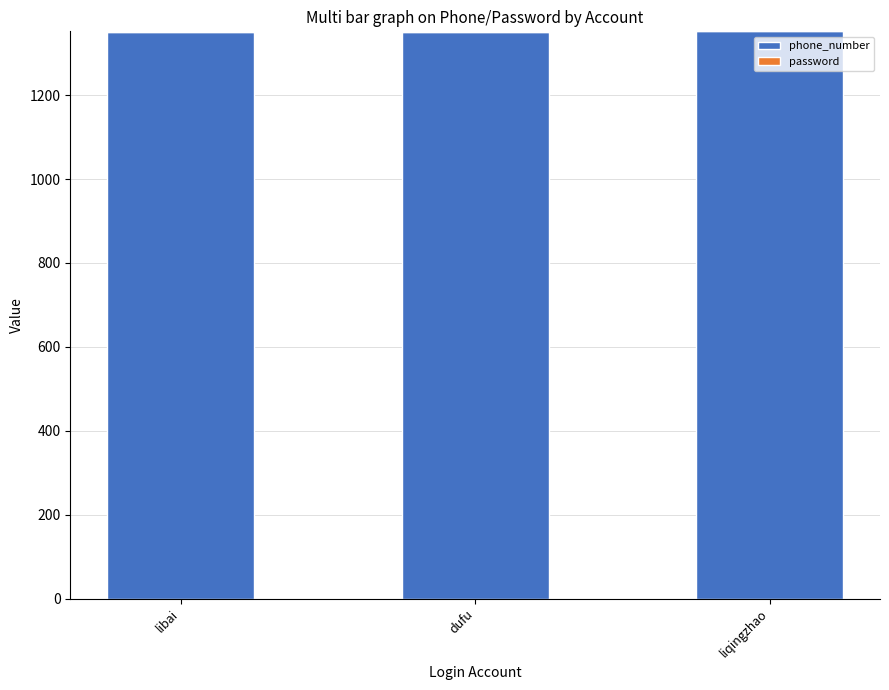

What is the highest value of the phone_number series?

1352.2